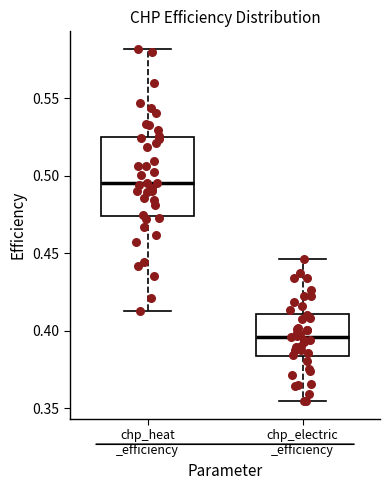

Reading left to right, transcribe this box plot: for each box, give where its median line is, the range the box spans, and where its two whiskers end, as read against the y-axis. The values are not printed on the chart, so give them approximately, as read against the axis.

chp_heat _efficiency: median 0.495, box 0.475 to 0.525, whiskers 0.410 to 0.580
chp_electric _efficiency: median 0.395, box 0.385 to 0.410, whiskers 0.355 to 0.445